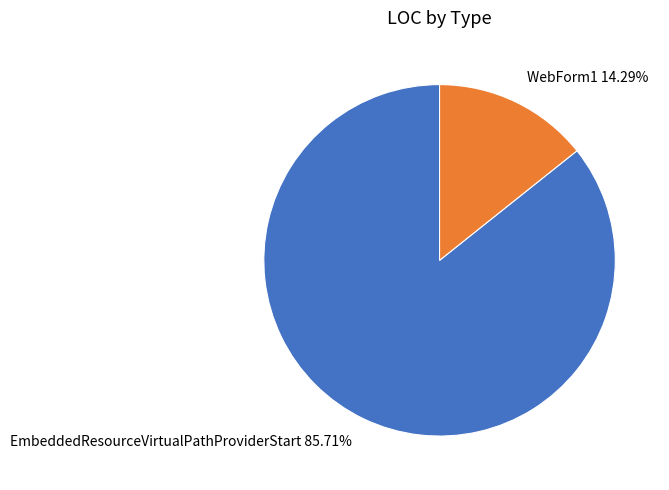

How many slices are in this pie chart?

2